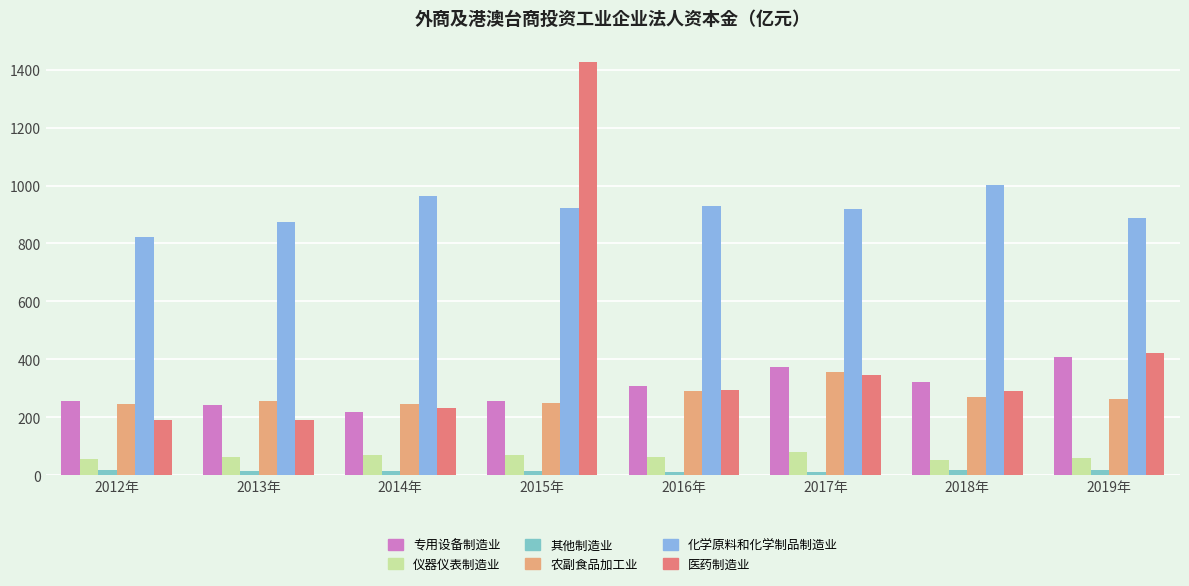

What is the sum of the 农副食品加工业 values at 2016年 and 2018年?

563.7